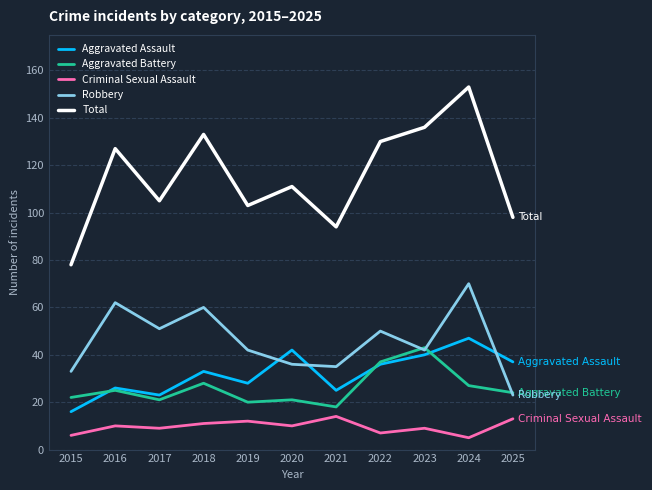

Where is the first local maximum for Robbery?

2016